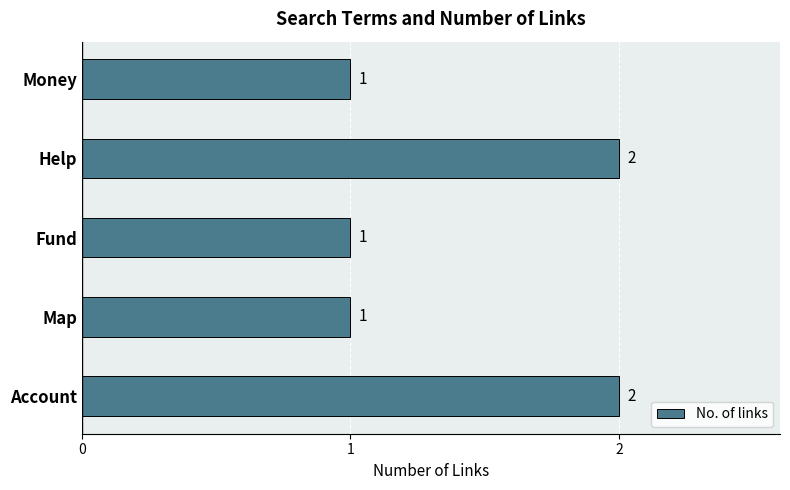

The chart shows a value of 2 at Help. True or false?

True